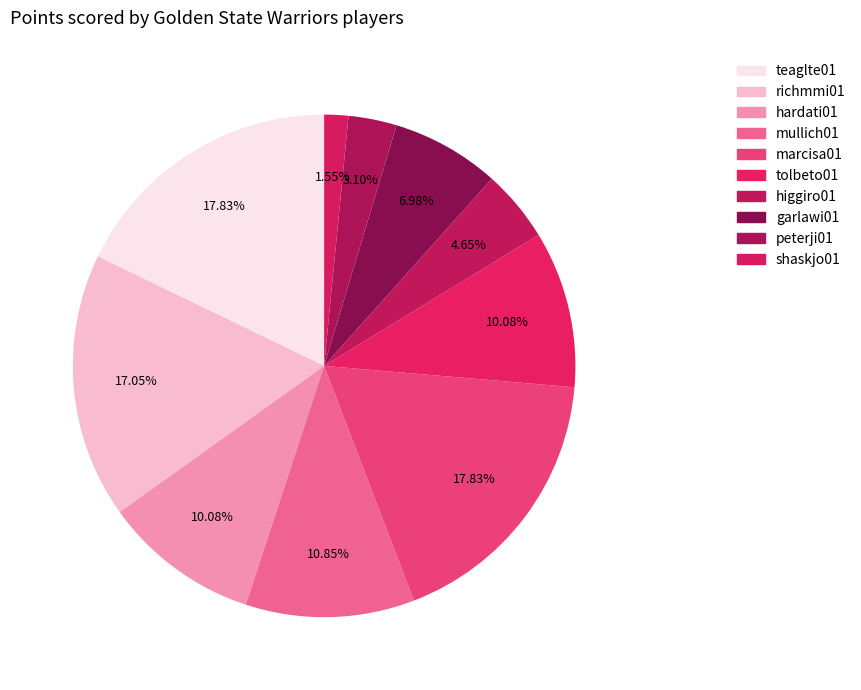

Does any single category account for the majority?

No